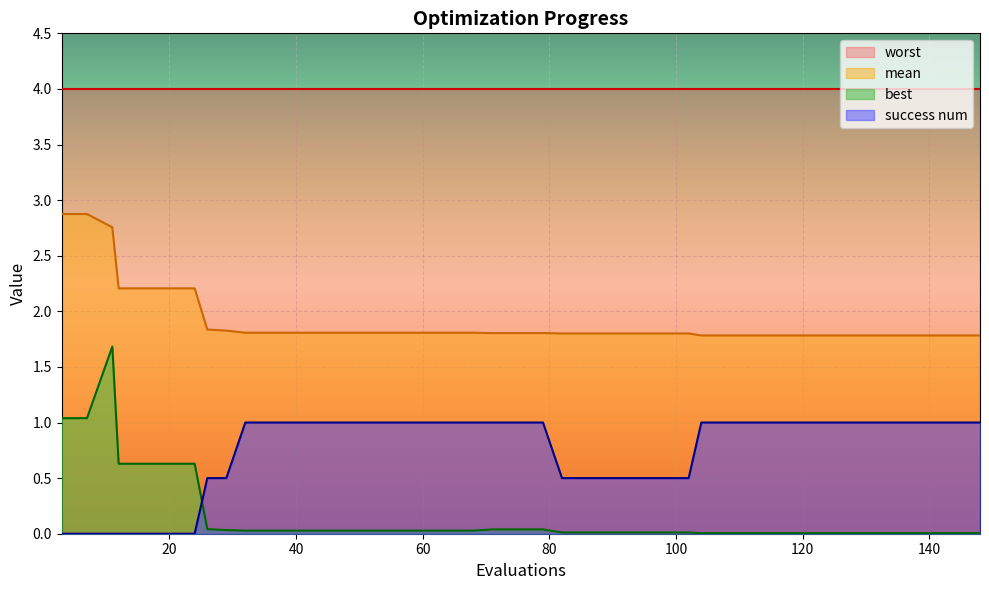

Which series has the largest range (max minus min)?

best